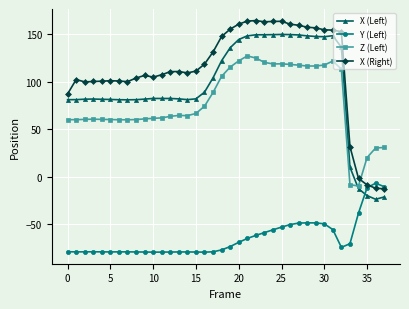

What is the maximum value for X (Right)?

164.2